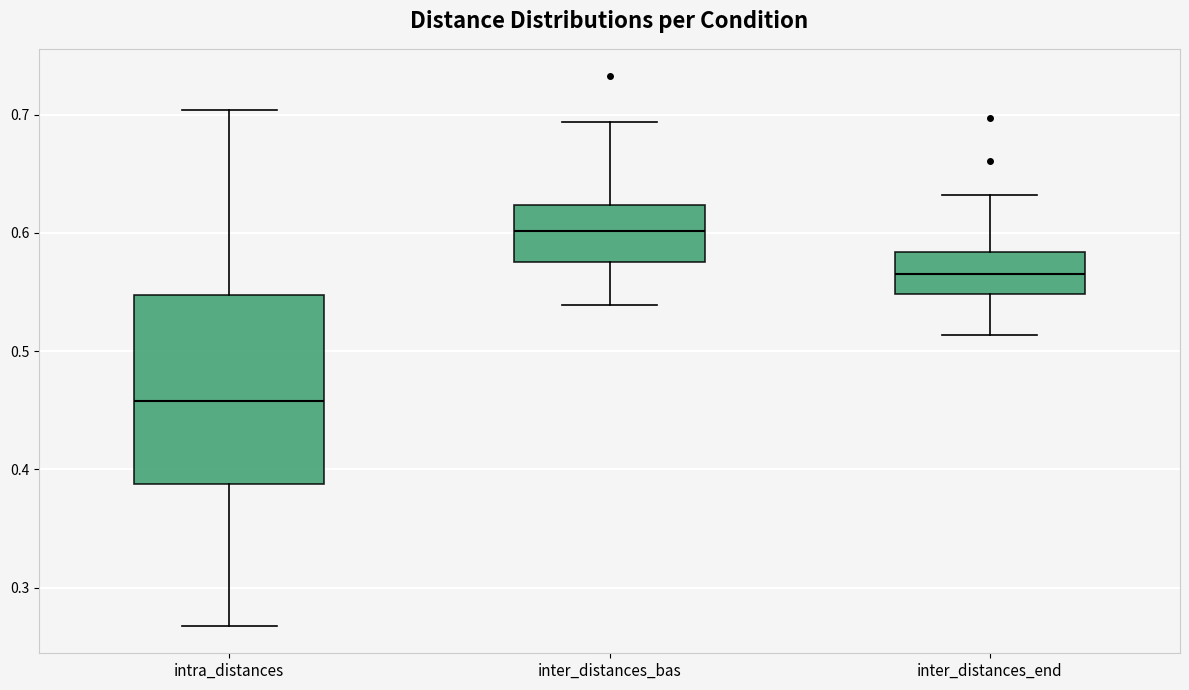

Where does the median line of the box for inter_distances_end sit on the y-axis? The values are not printed on the chart, so give them approximately, as read against the axis.

0.57